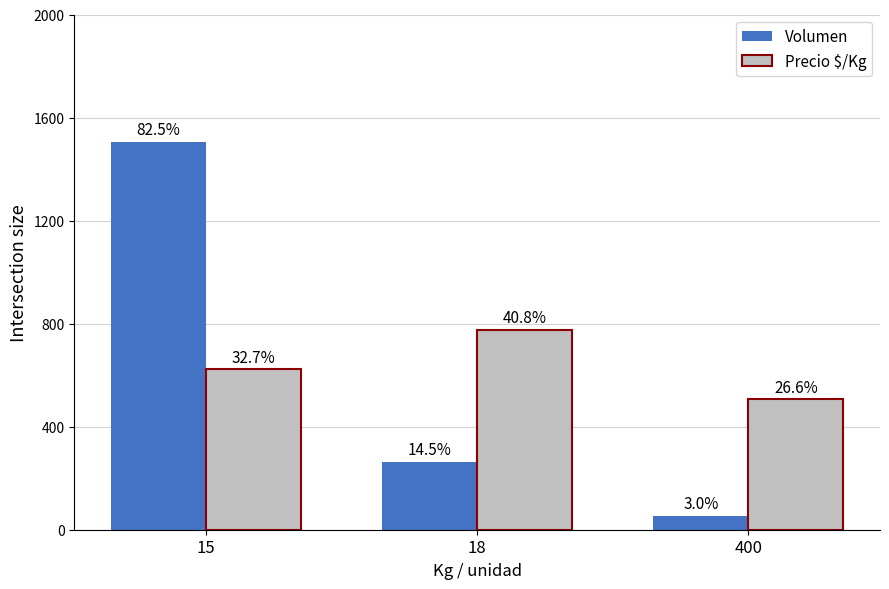

What is the sum of the Precio $/Kg values at 18 and 400?

1283